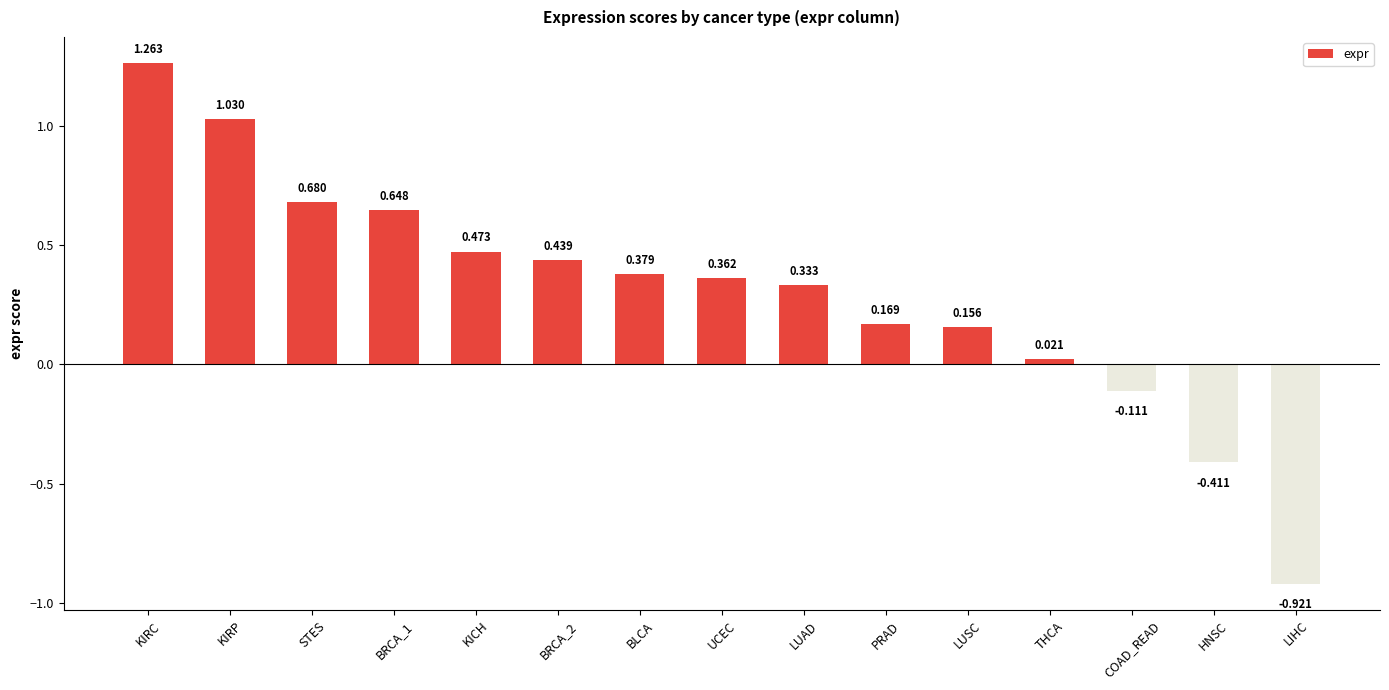

Are the bars horizontal?

No